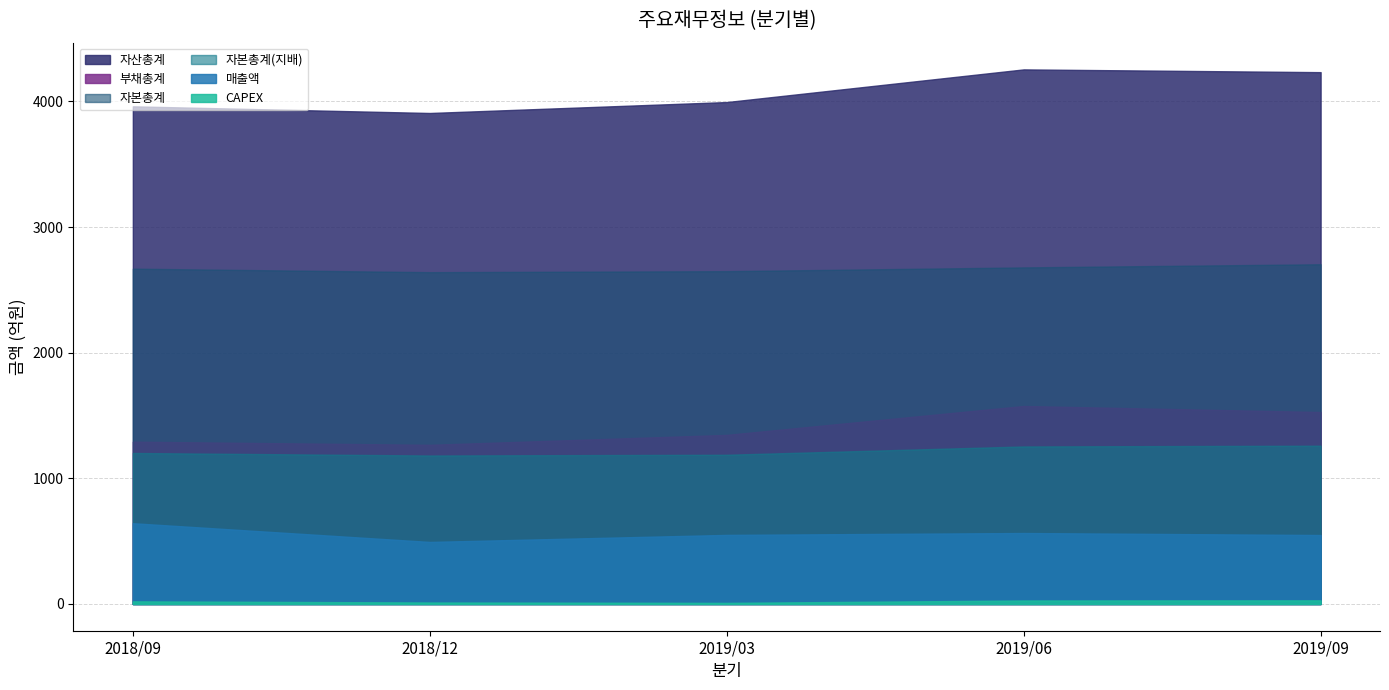

What position from the right is 2018/09?

5